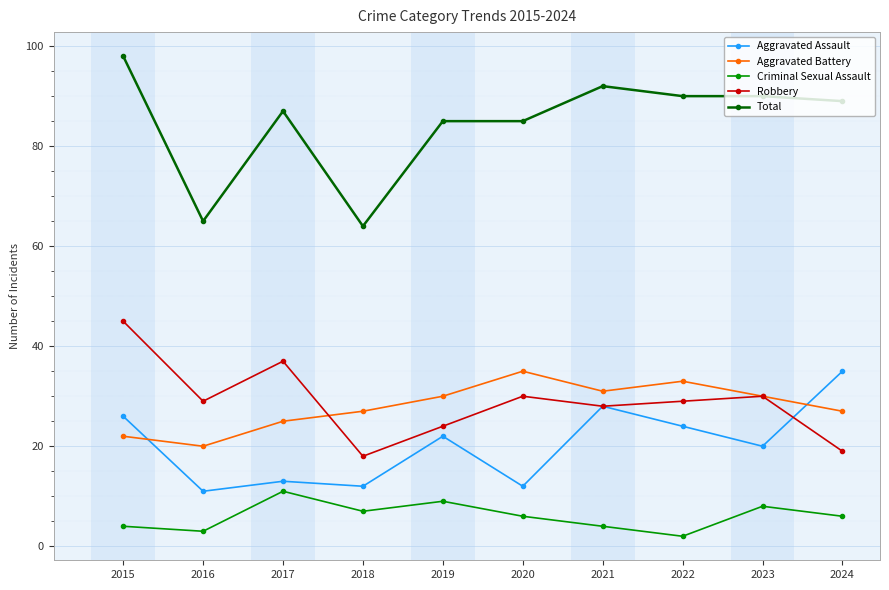

True or false: Aggravated Battery and Robbery cross at least once.

True